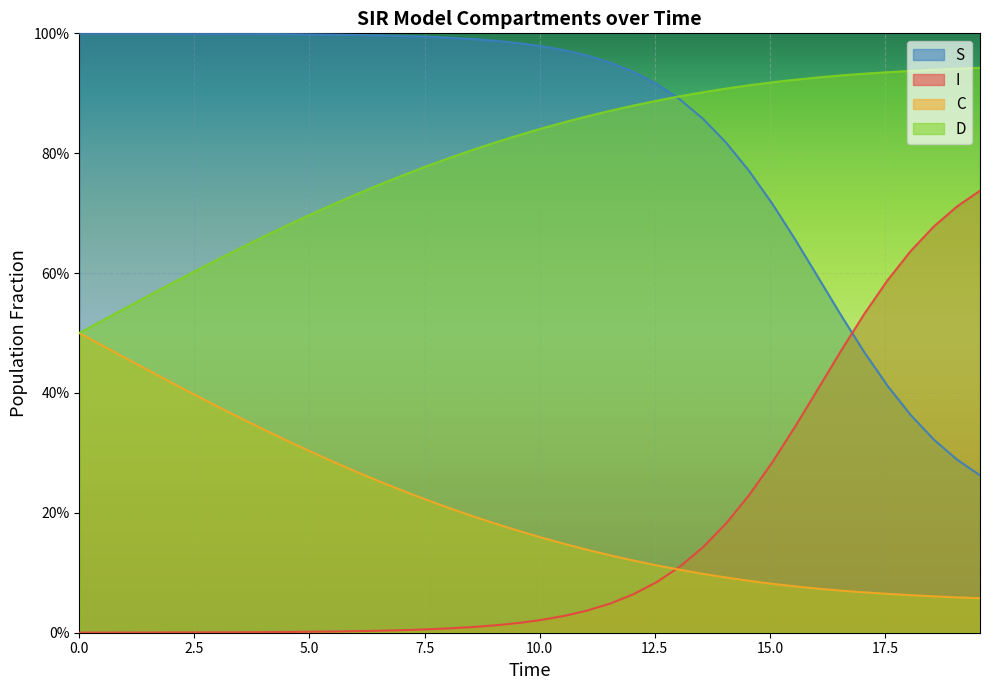

Which series has the largest total across all categories?

S